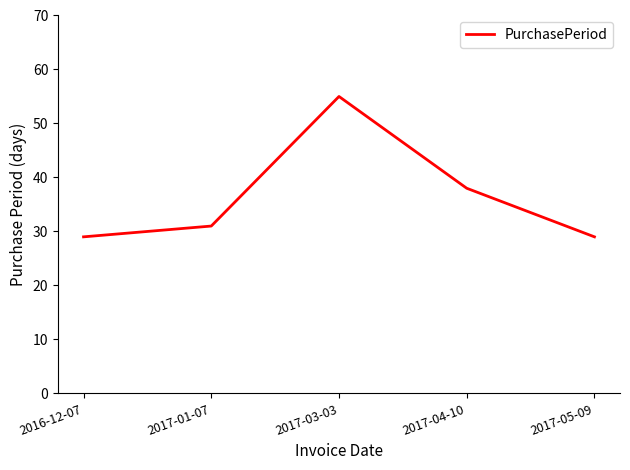

Is it true that the value at 2017-05-09 is 29?

True